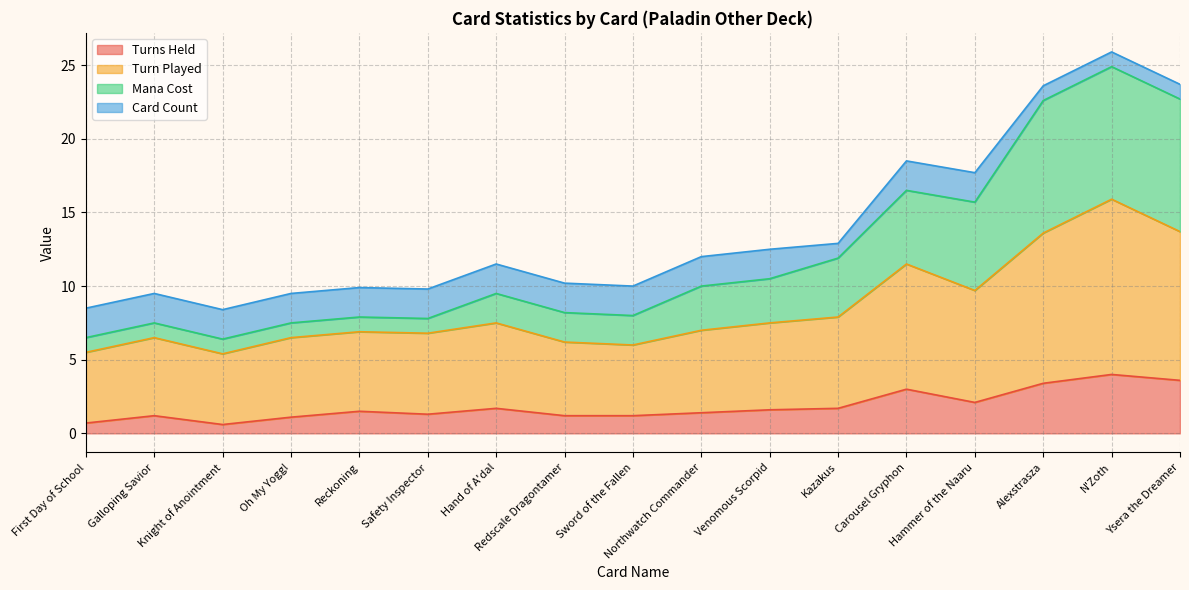

Between Safety Inspector and Carousel Gryphon, which series saw the biggest shift?

Mana Cost